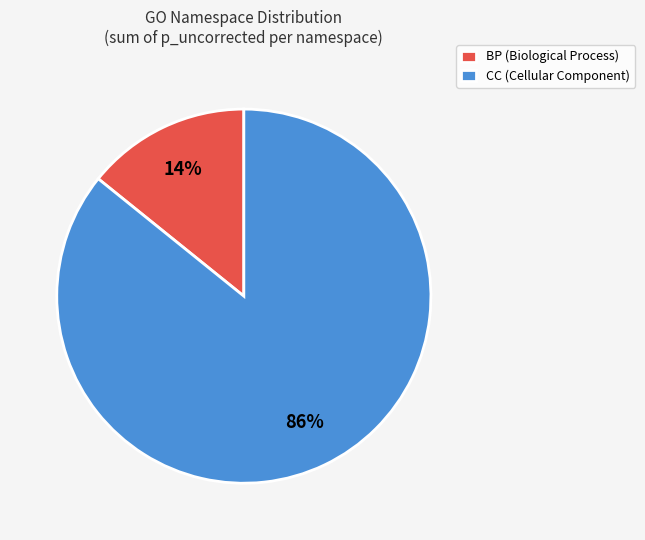

Do BP (Biological Process) and CC (Cellular Component) together represent more than half of the pie?

Yes